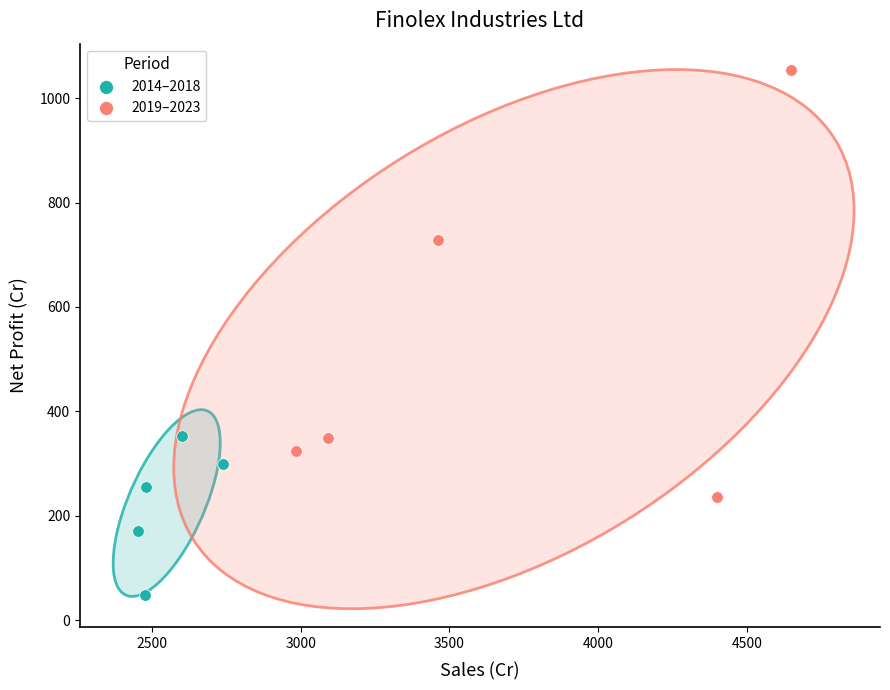

Which series reaches the minimum Y coordinate?

2014–2018